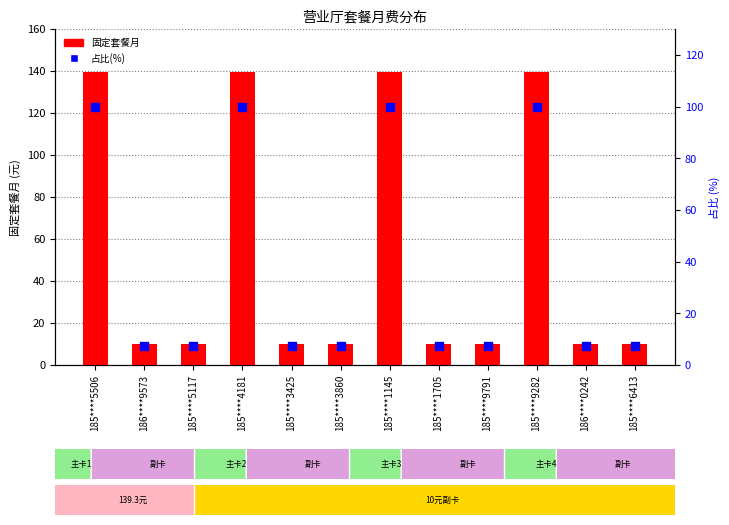

Is the value of 占比(%) at 186****0242 greater than the value of 固定套餐月 at 185****3425?

No